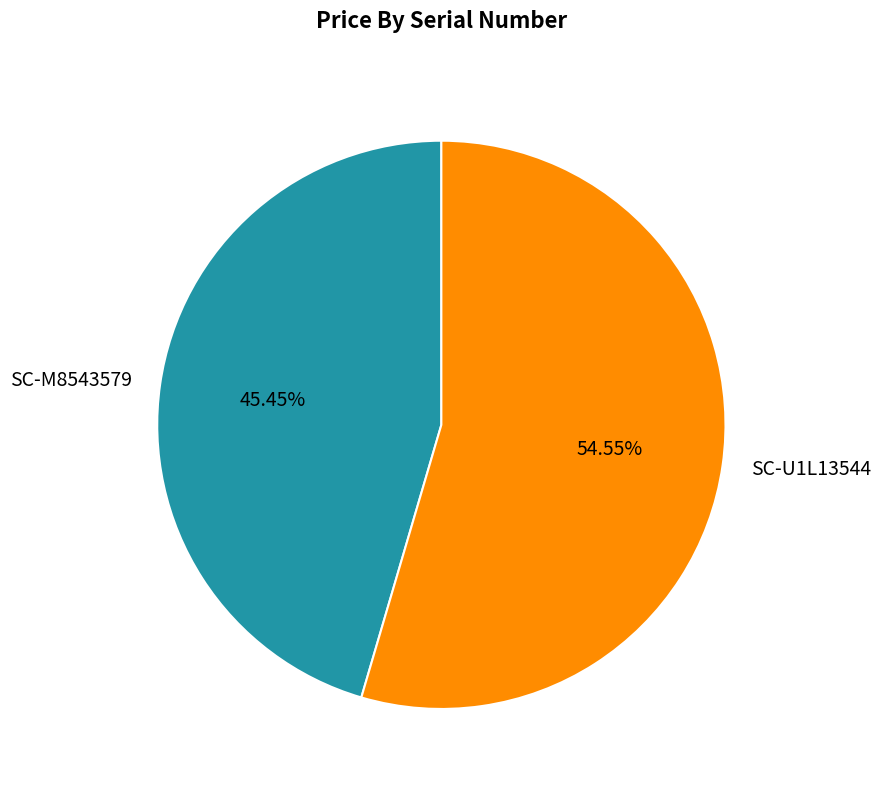

What is the largest slice in the pie chart?

SC-U1L13544